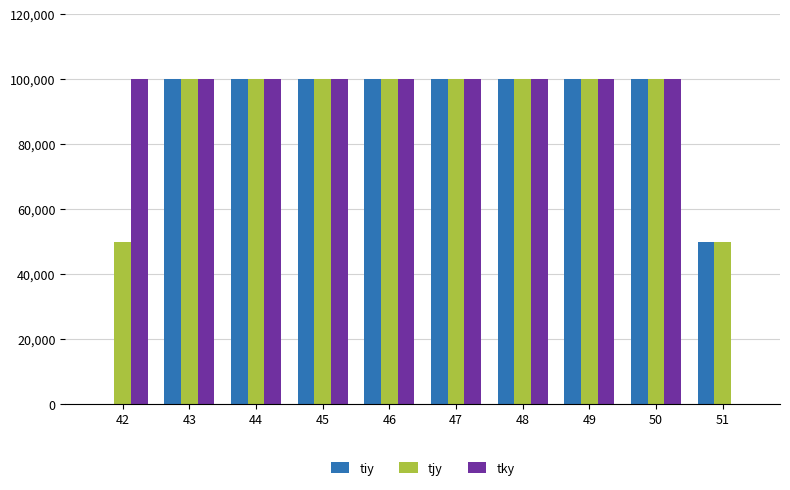

Is the value of tky at 45 greater than the value of tiy at 42?

Yes